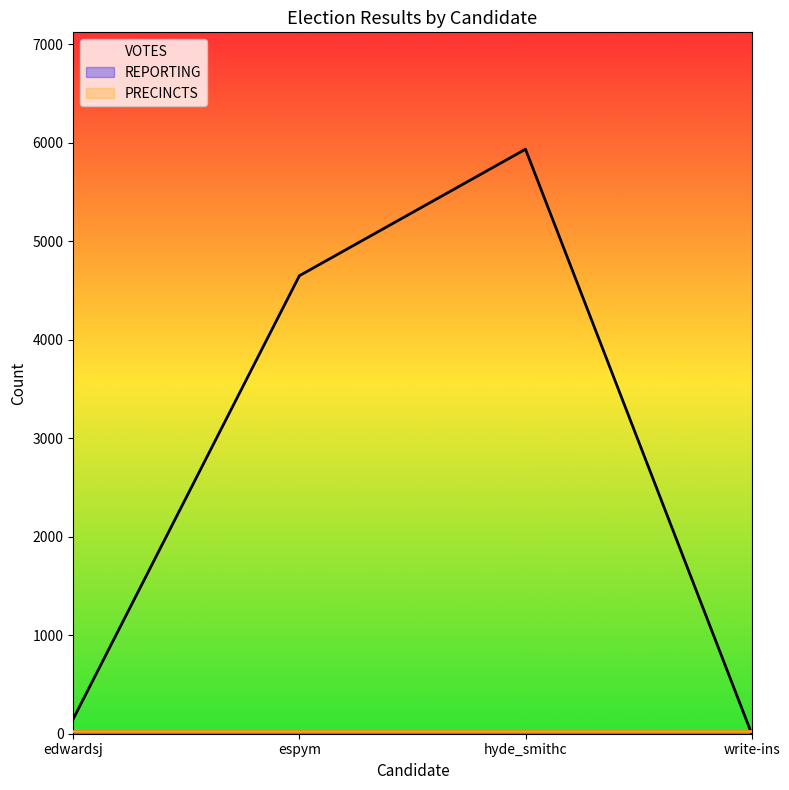

Which category has the lowest value in the REPORTING series?

edwardsj